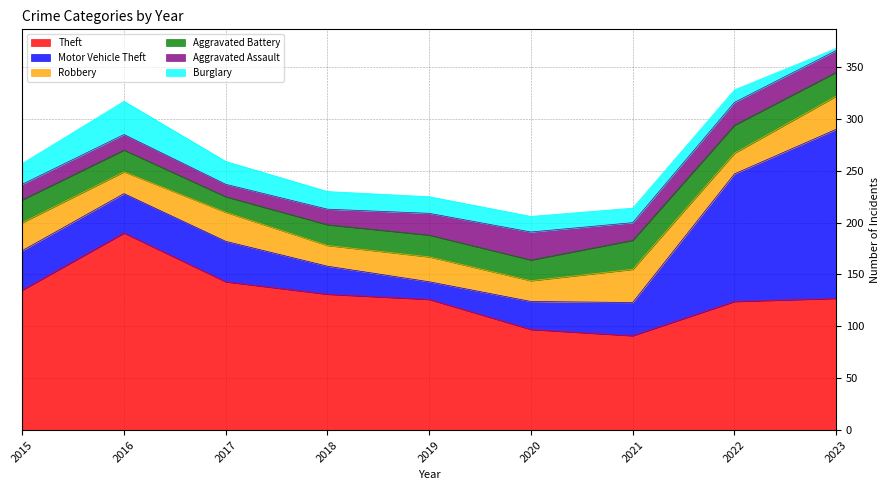

Where is Theft nearest to the value 140?

2017